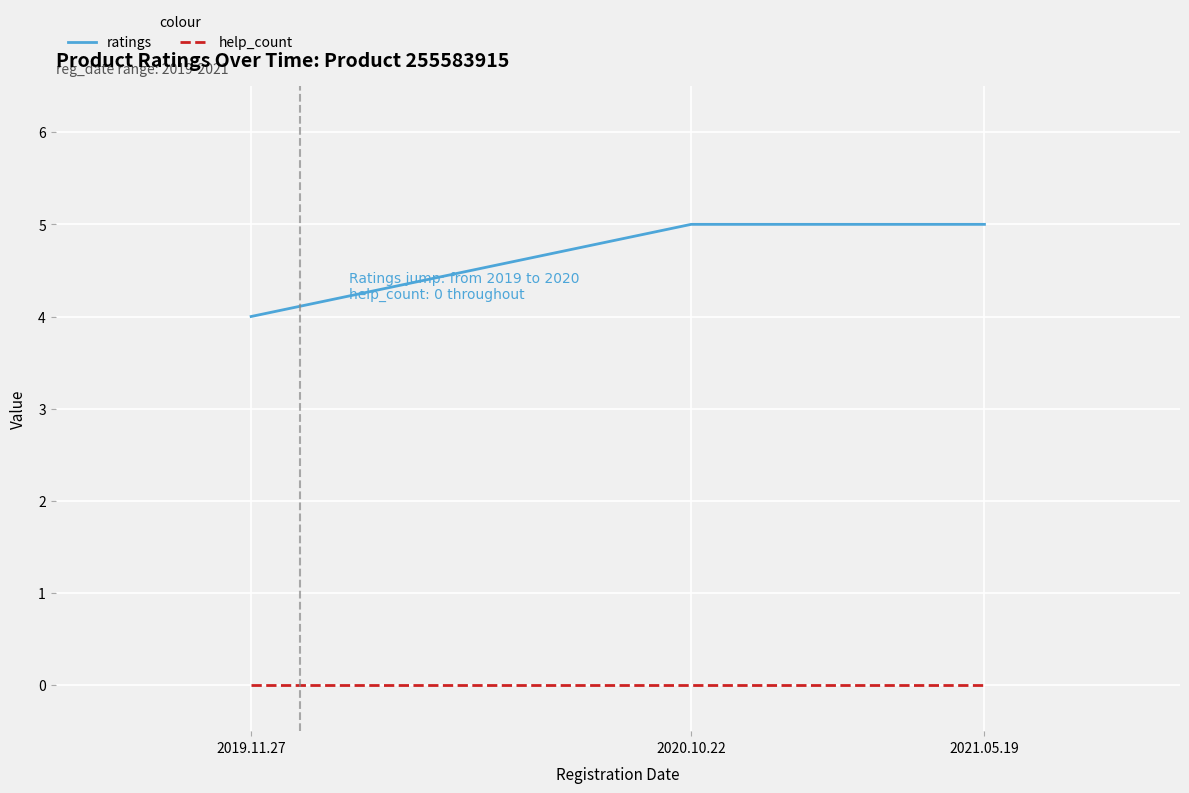

How many distinct data groups are displayed?

2